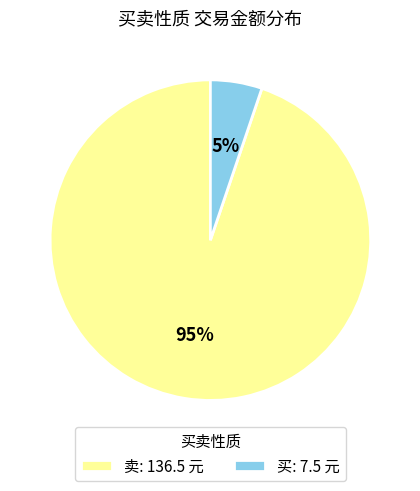

Is there any slice that represents more than half of the pie?

Yes